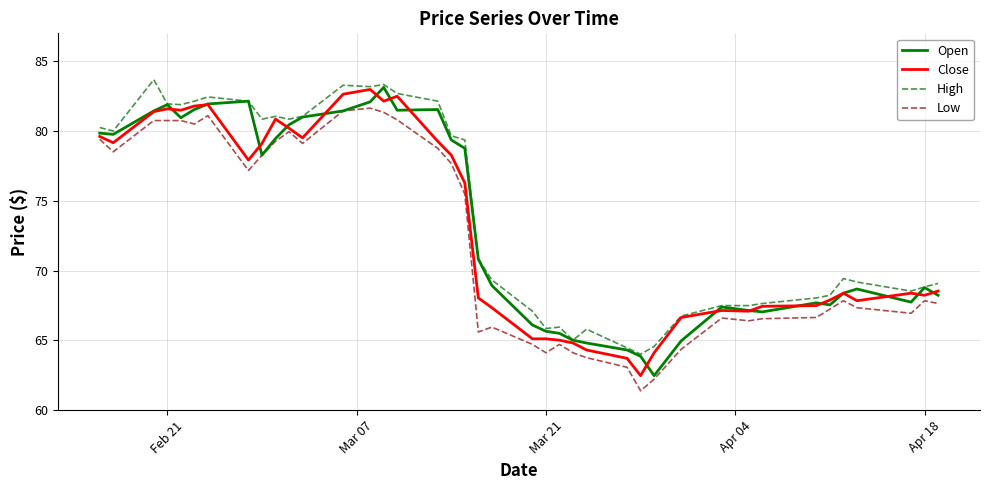

True or false: High and Low intersect in this chart.

False